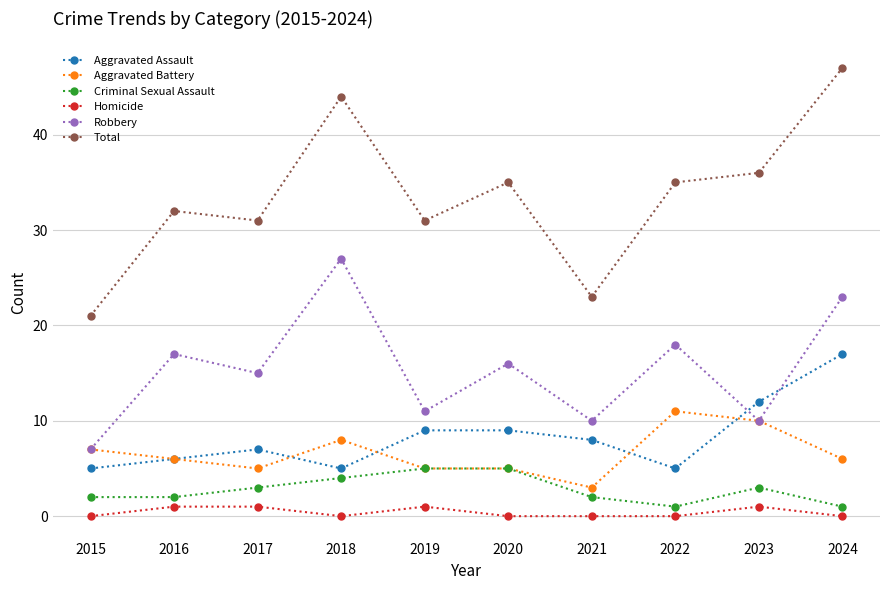

True or false: Aggravated Battery and Total cross at least once.

False